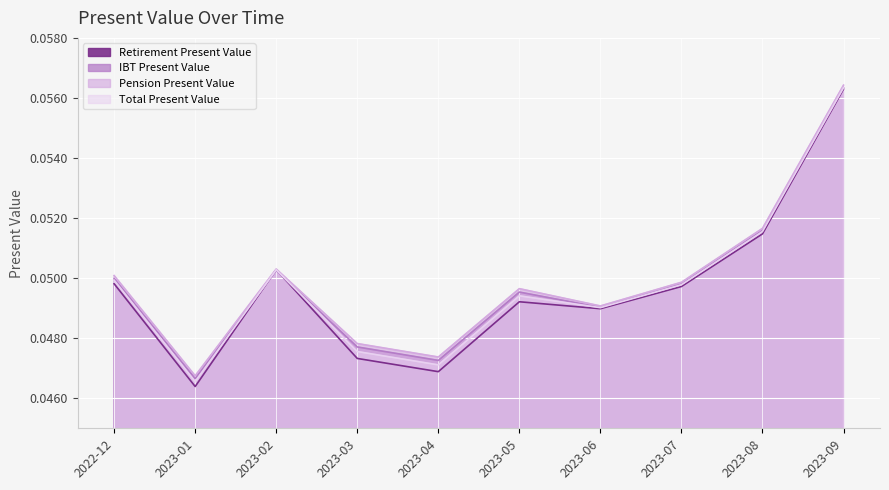

Between 2023-02 and 2023-09, which series saw the biggest shift?

Pension Present Value